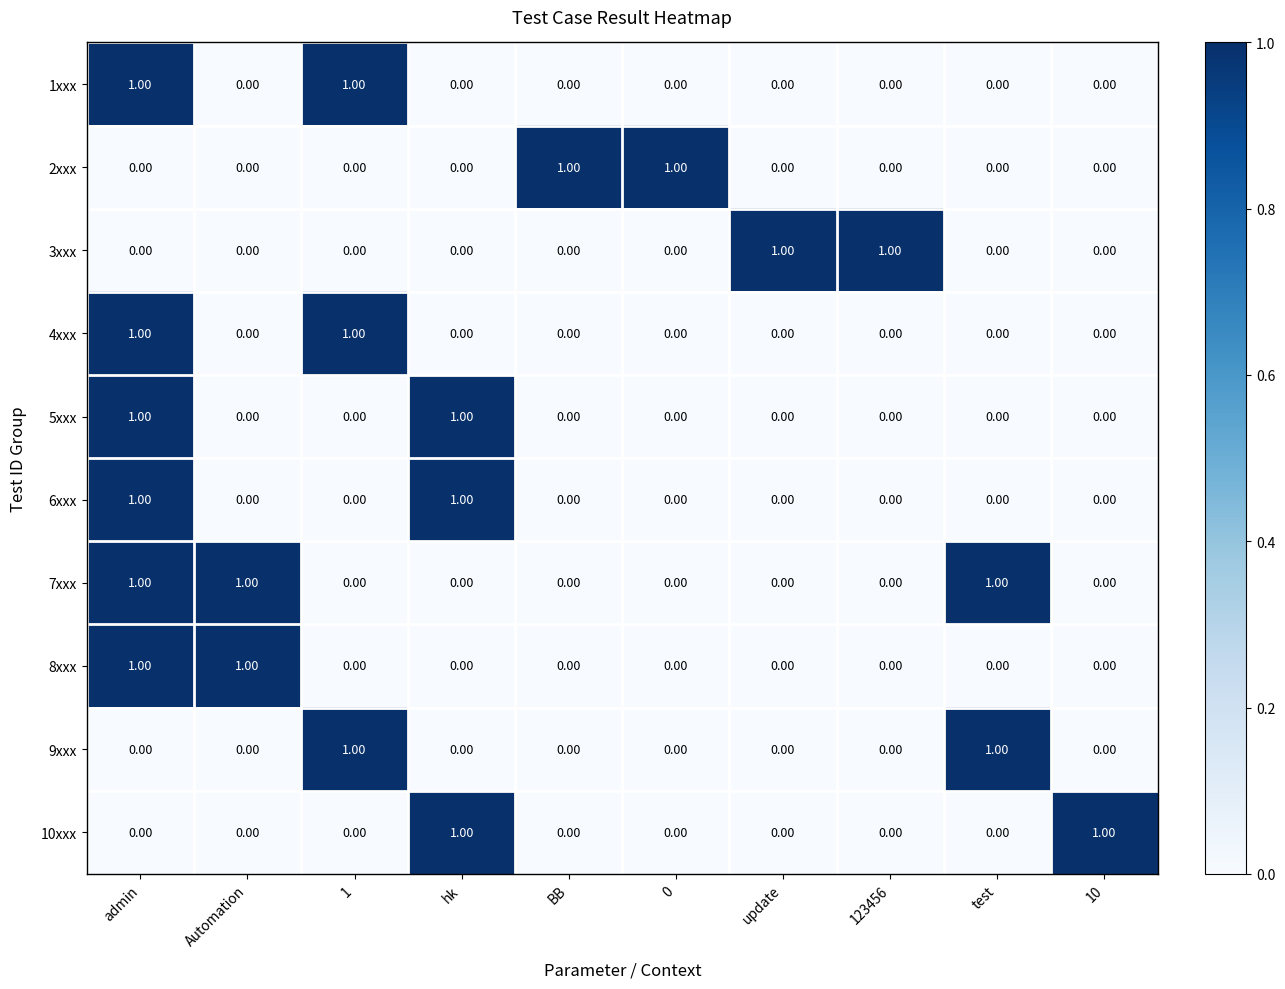

Count the number of categories in the chart.

10